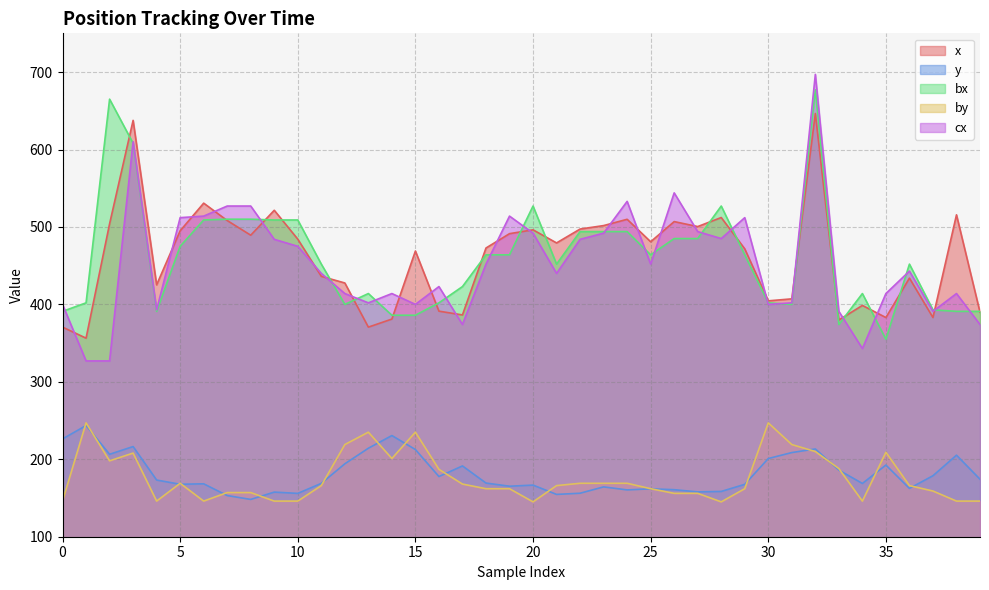

Between which two adjacent categories do cx and bx first intersect?

0 and 1